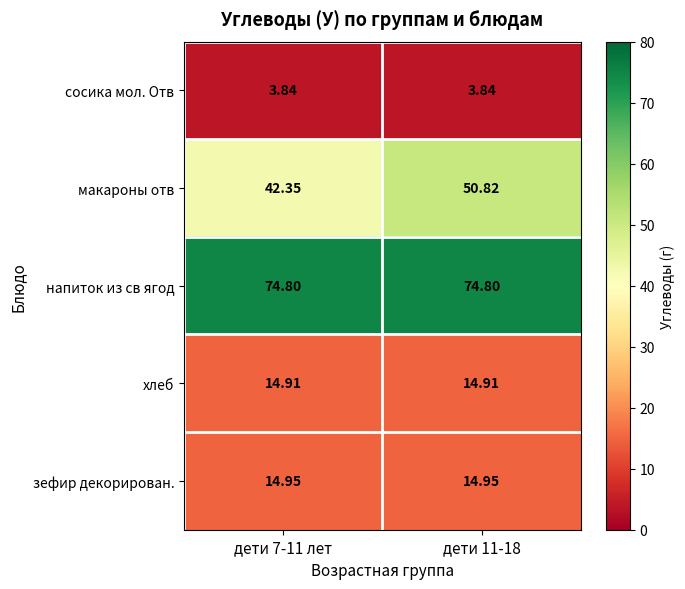

Which series changed the most between дети 7-11 лет and дети 11-18?

макароны отв